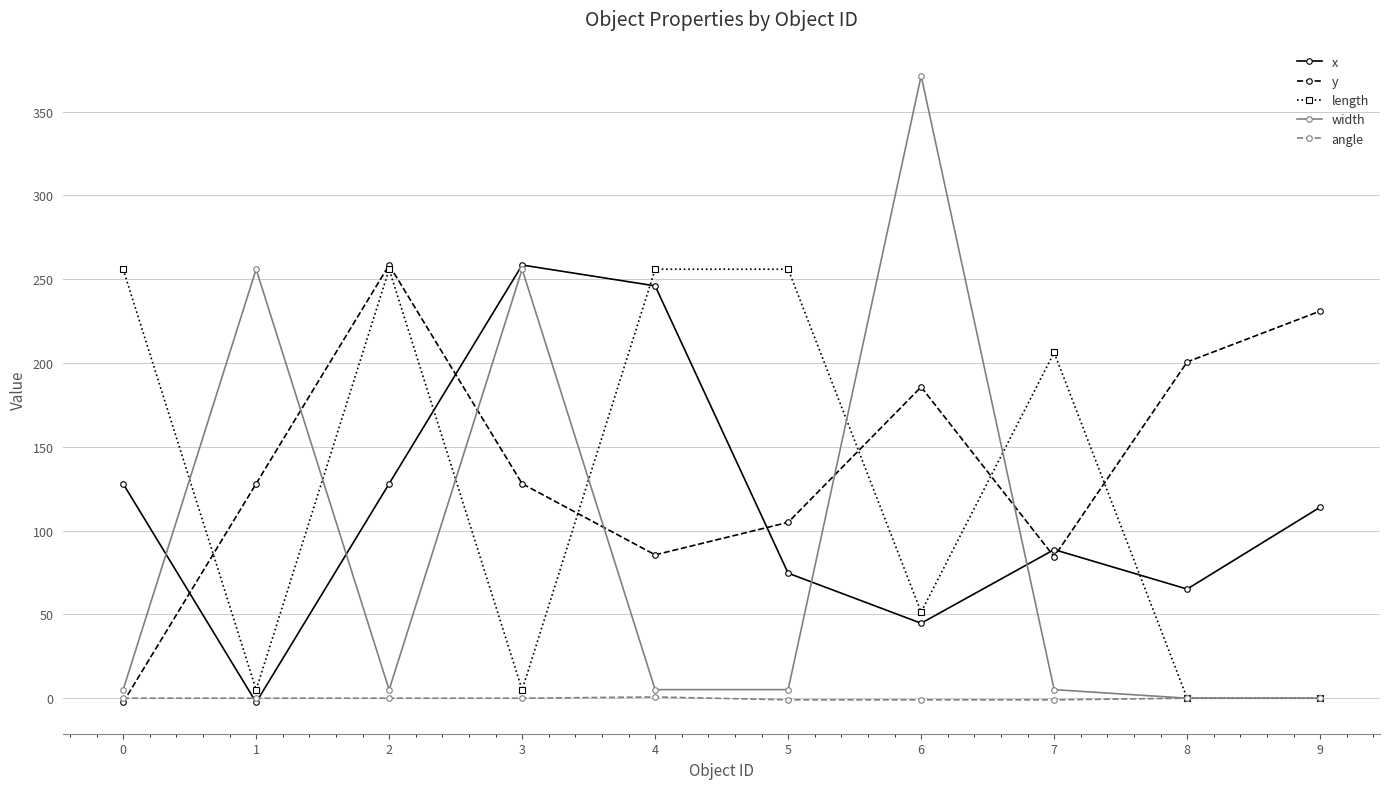

Between 0 and 5, which series saw the biggest shift?

y